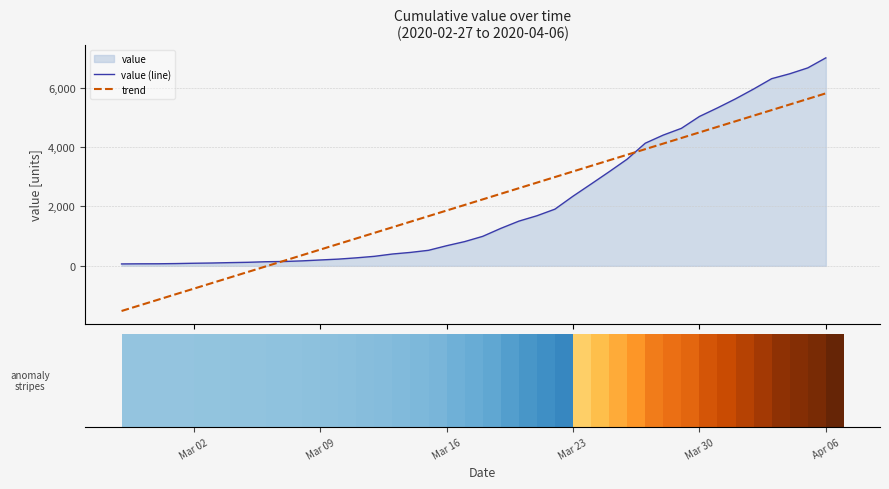

Reading left to right, transcribe all the data shown in this chart.

value (line): Mar 02=64.0	Mar 09=68.0	Mar 16=69.0	Mar 23=76.0	Mar 30=87.0	Apr 06=95.0	6=108.0	7=119.0	8=138.0	9=146.0	10=167.0	11=197.0	12=226.0	13=269.0	14=320.0	15=398.0	16=452.0	17=523.0	18=677.0	19=816.0	20=993.0	21=1261.0	22=1505.0	23=1686.0	24=1909.0	25=2345.0	26=2754.0	27=3168.0	28=3593.0	29=4130.0	30=4404.0	31=4630.0	32=5030.0	33=5319.0	34=5624.0	35=5954.0	36=6303.0	37=6468.0	38=6666.0	39=7004.0
trend: Mar 02=-1520.9	Mar 09=-1332.9	Mar 16=-1145.0	Mar 23=-957.0	Mar 30=-769.1	Apr 06=-581.2	6=-393.2	7=-205.3	8=-17.3	9=170.6	10=358.6	11=546.5	12=734.4	13=922.4	14=1110.3	15=1298.3	16=1486.2	17=1674.2	18=1862.1	19=2050.1	20=2238.0	21=2425.9	22=2613.9	23=2801.8	24=2989.8	25=3177.7	26=3365.7	27=3553.6	28=3741.5	29=3929.5	30=4117.4	31=4305.4	32=4493.3	33=4681.3	34=4869.2	35=5057.2	36=5245.1	37=5433.0	38=5621.0	39=5808.9